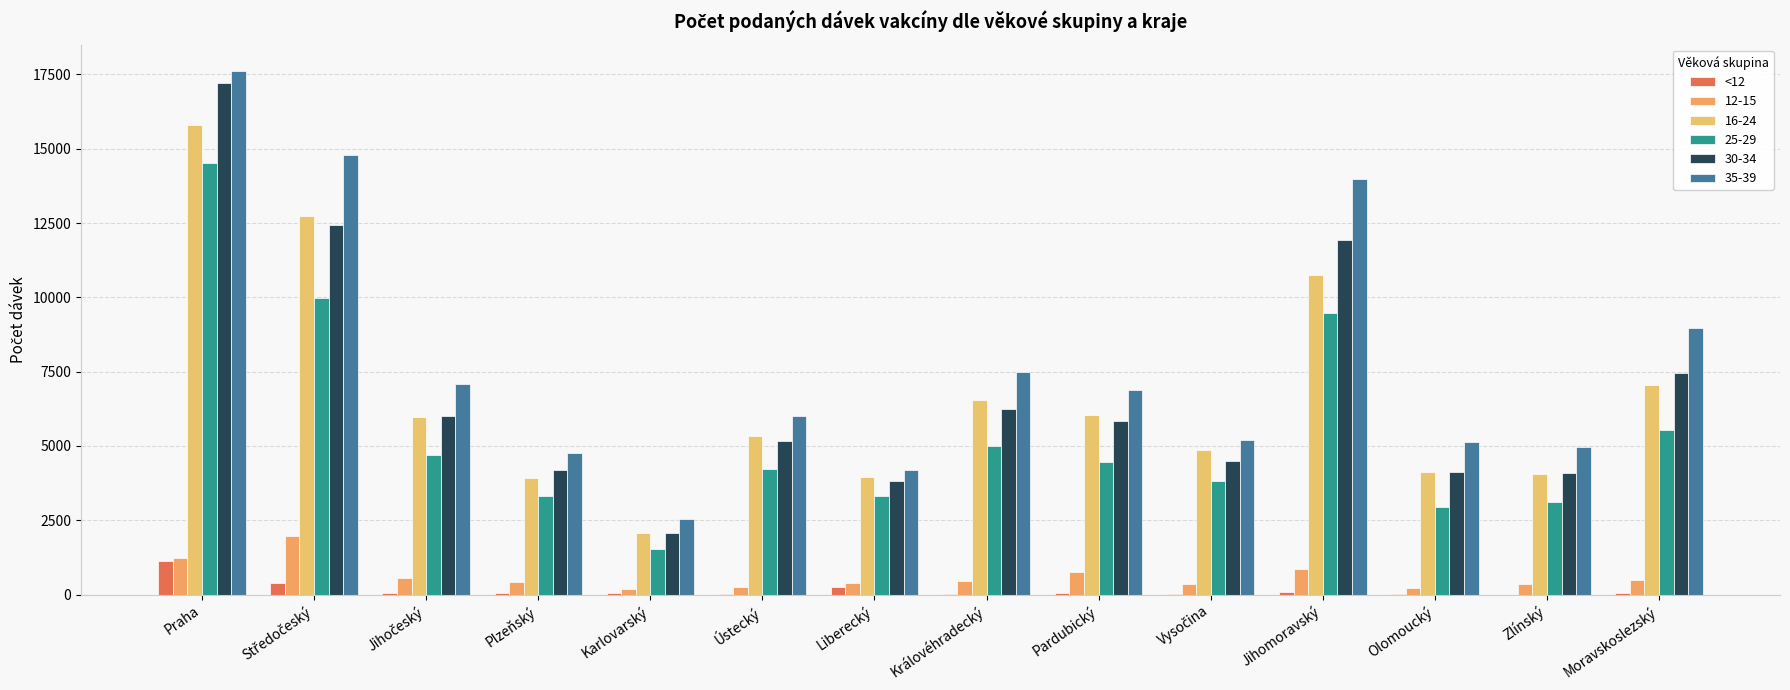

What is the label of the 12th bar from the right?

Jihočeský